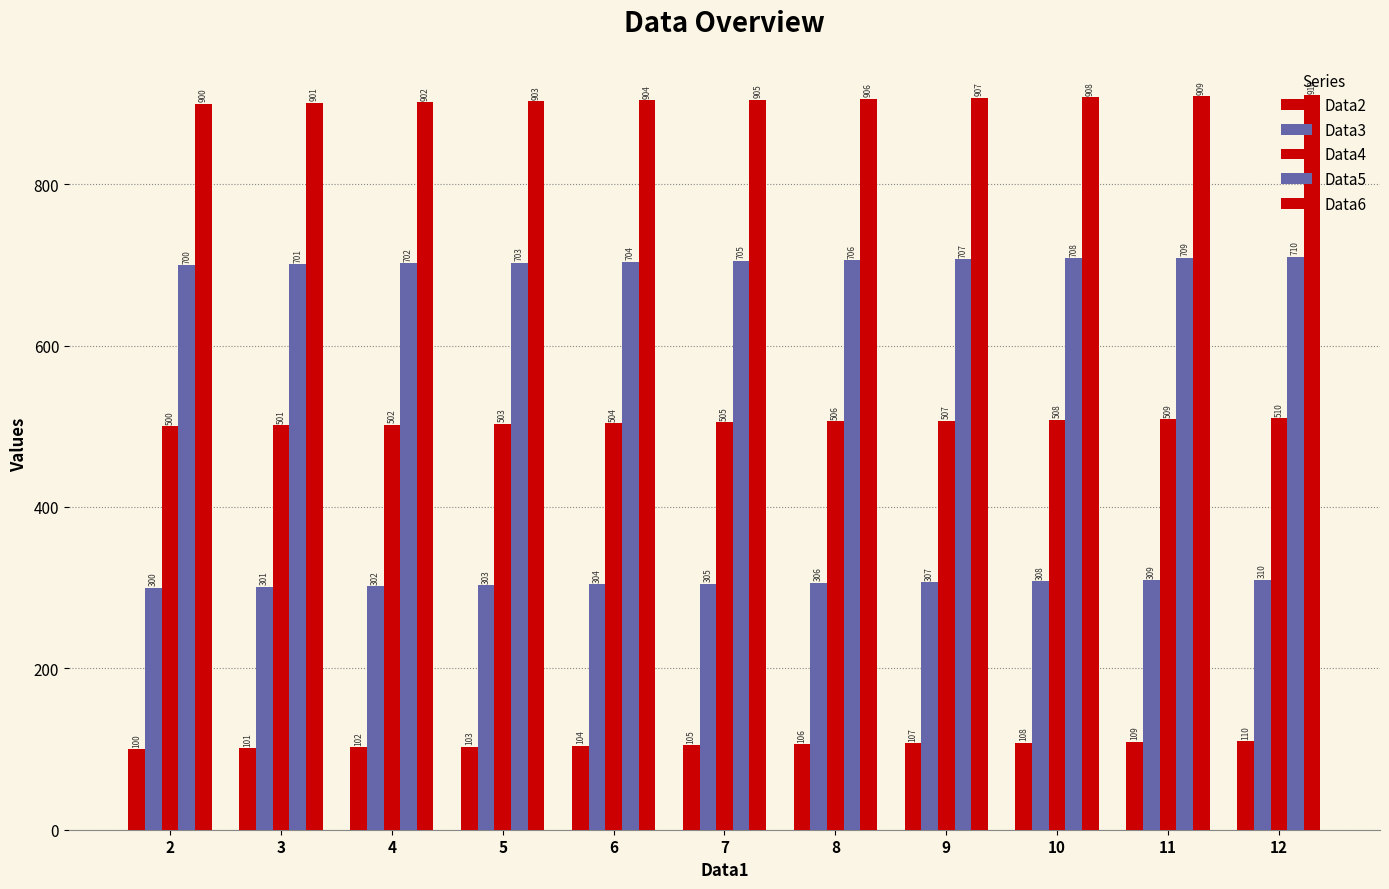

Where is Data5 nearest to the value 705?

7